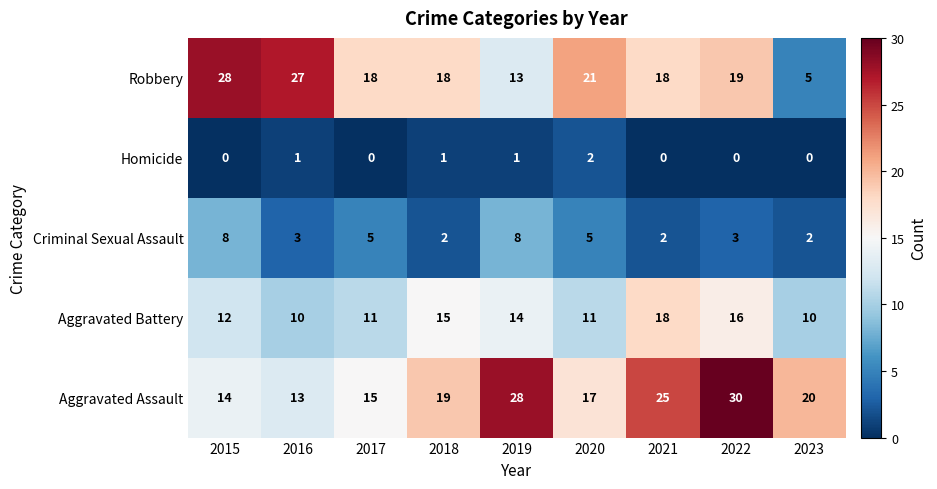

At which category is the sum across all series the highest?

2022